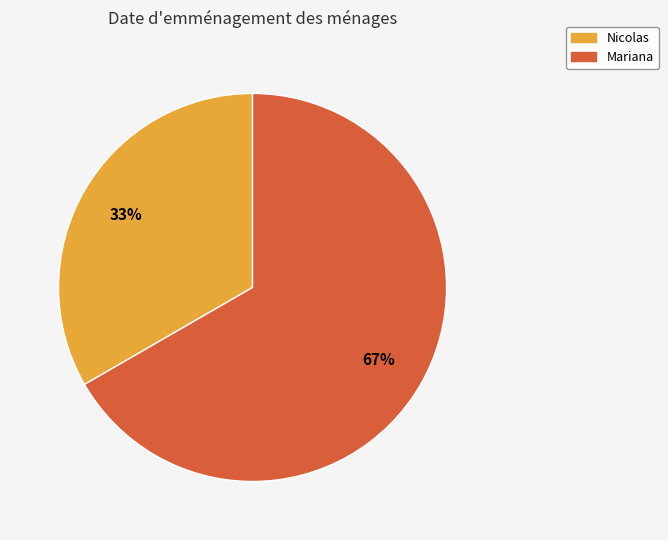

Is the sum of Nicolas and Mariana greater than half?

Yes